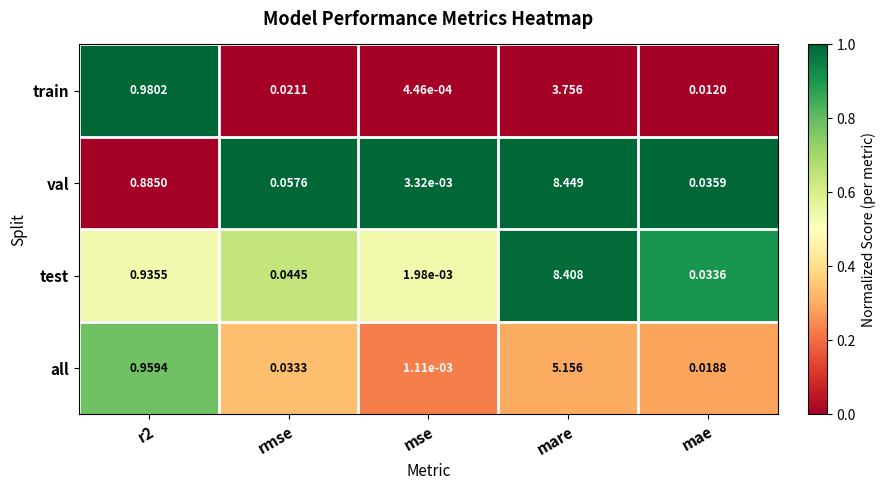

Between rmse and mare, which series saw the biggest shift?

val